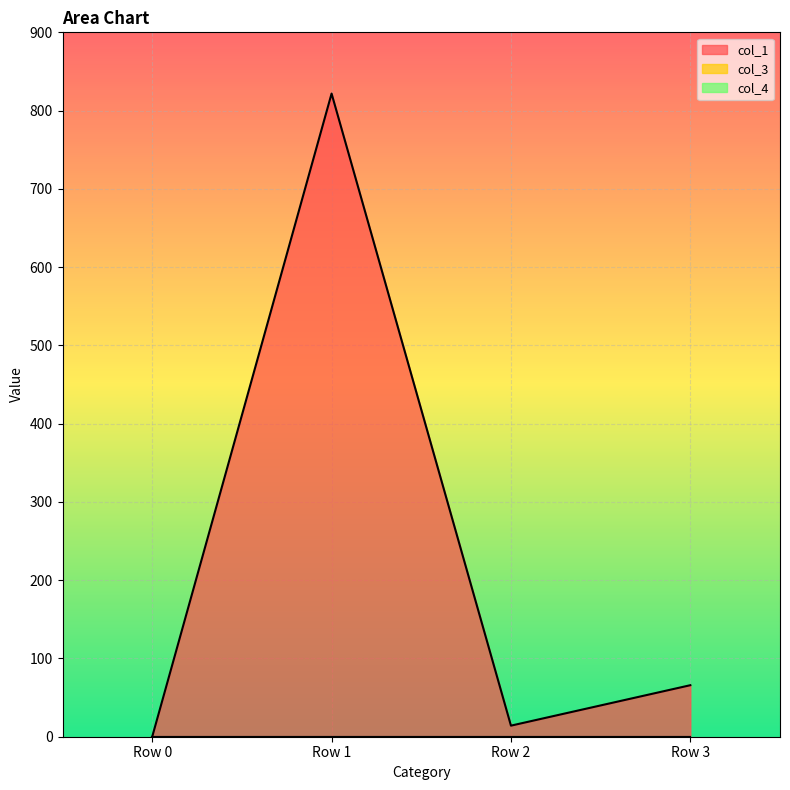

Reading right to left, list all the values displayed in this chart.

col_1: 65.8	14.1	821.7	0.0
col_3: 0.0	0.0	0.0	0.0
col_4: 0.0	0.0	0.0	0.0